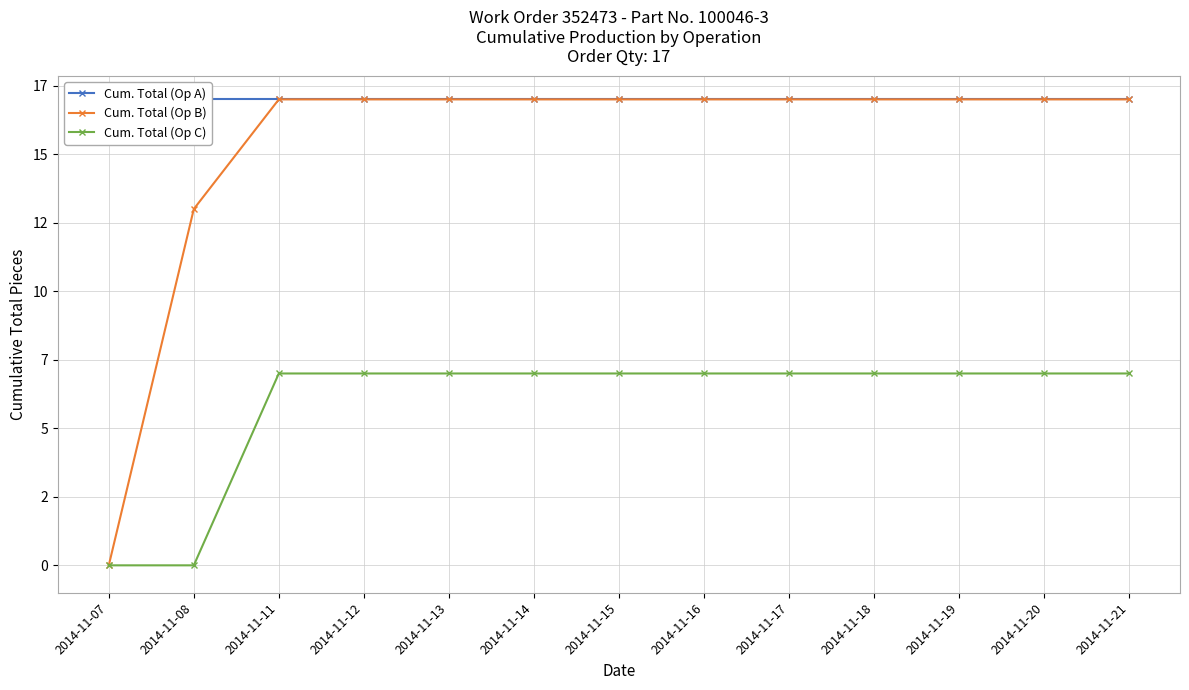

At how many categories does at least one series exceed 8?

13